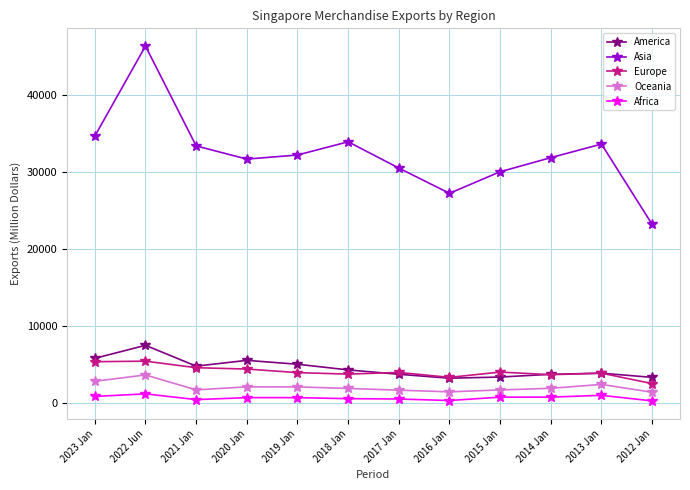

What is the value of the America point at the 1st from the left?

5823.5